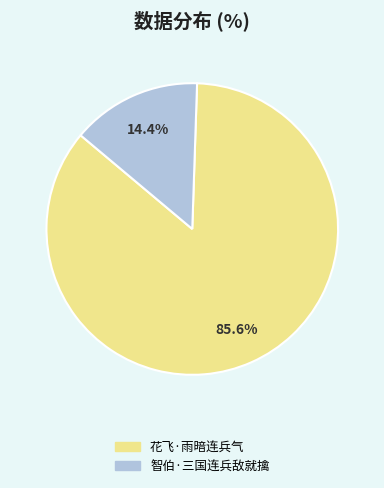

To the nearest percent, what is the average slice percentage?

50%